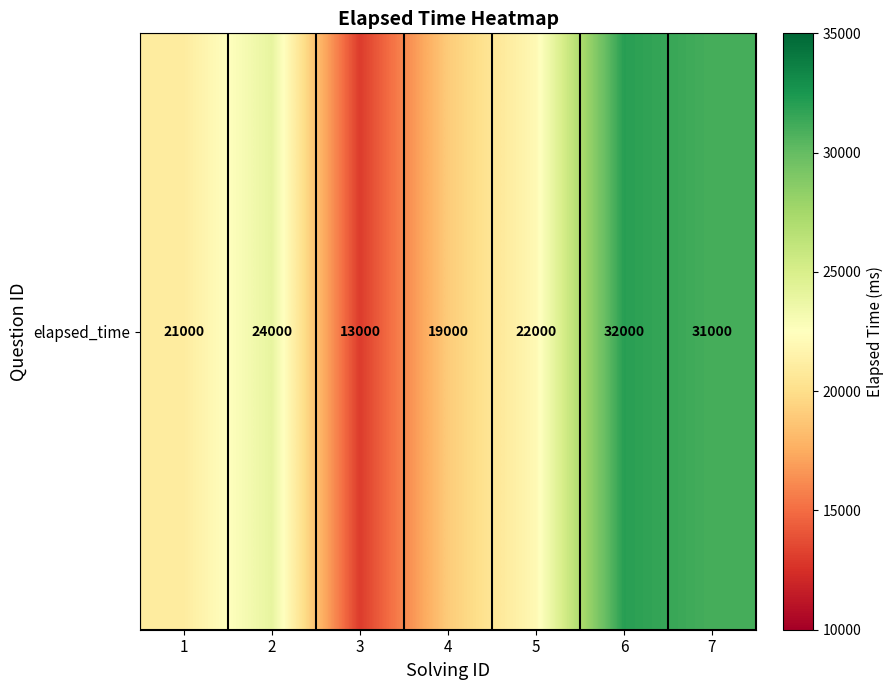

At which category does the chart reach its peak across all series?

6